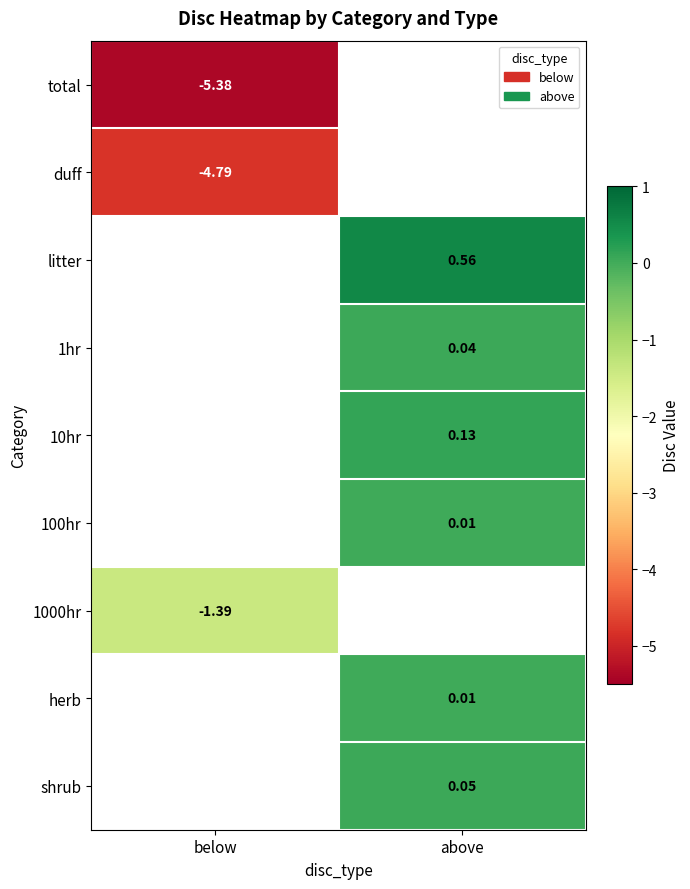

Read the 1000hr value at below.

-1.4